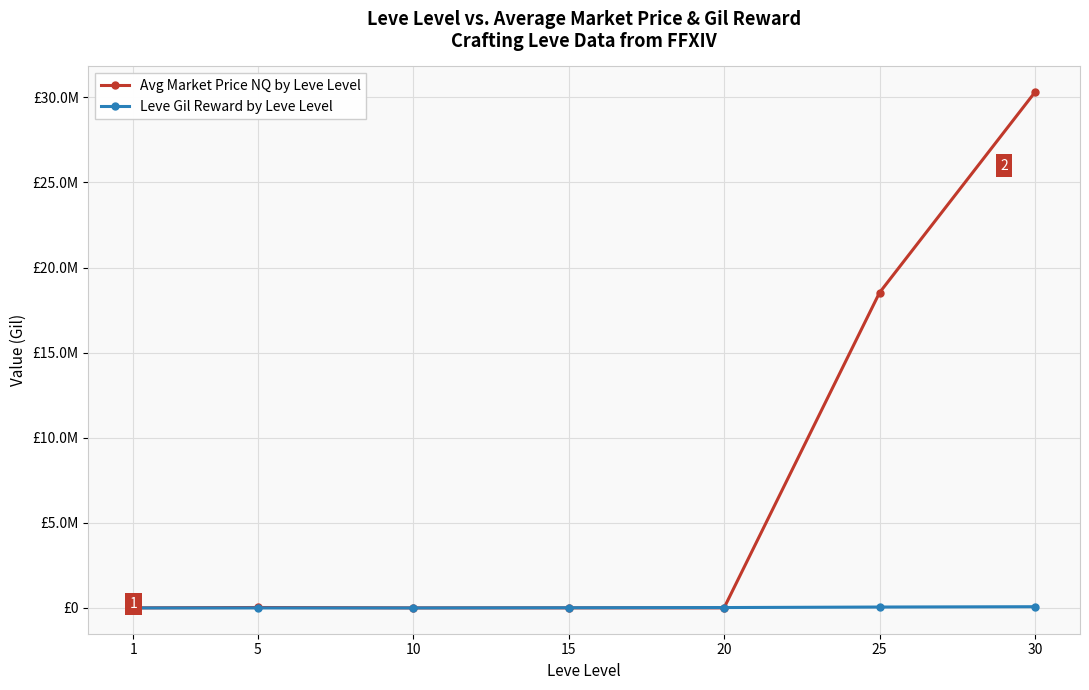

Reading left to right, transcribe all the data shown in this chart.

Avg Market Price NQ by Leve Level: 4847.0	26252.0	3028.4	4768.6	4933.7	18524400.0	30303078.0
Leve Gil Reward by Leve Level: 420.0	790.0	480.0	11390.0	22960.0	53430.0	72430.0